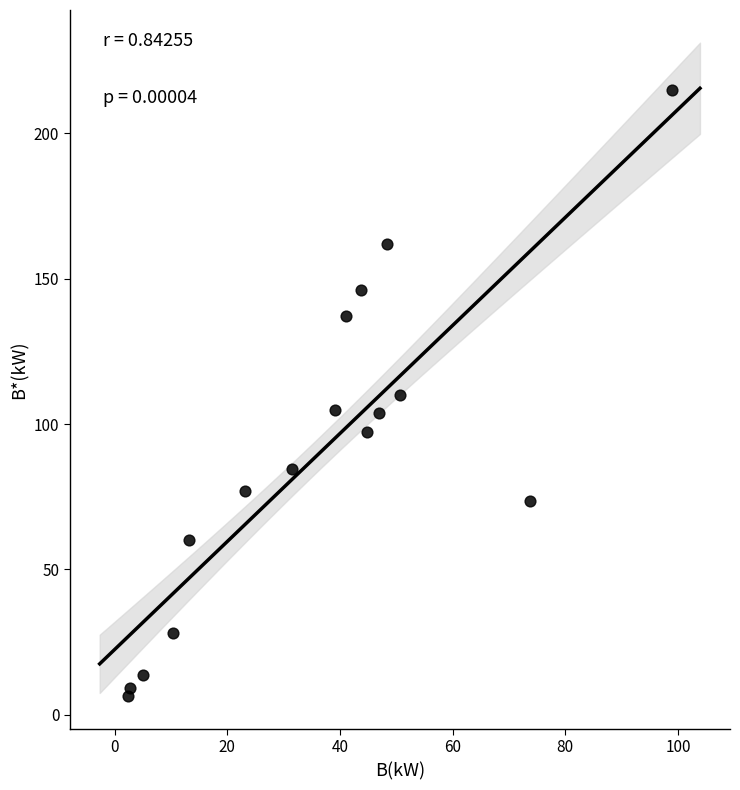

What is the range of X values (max minus min)?

96.6